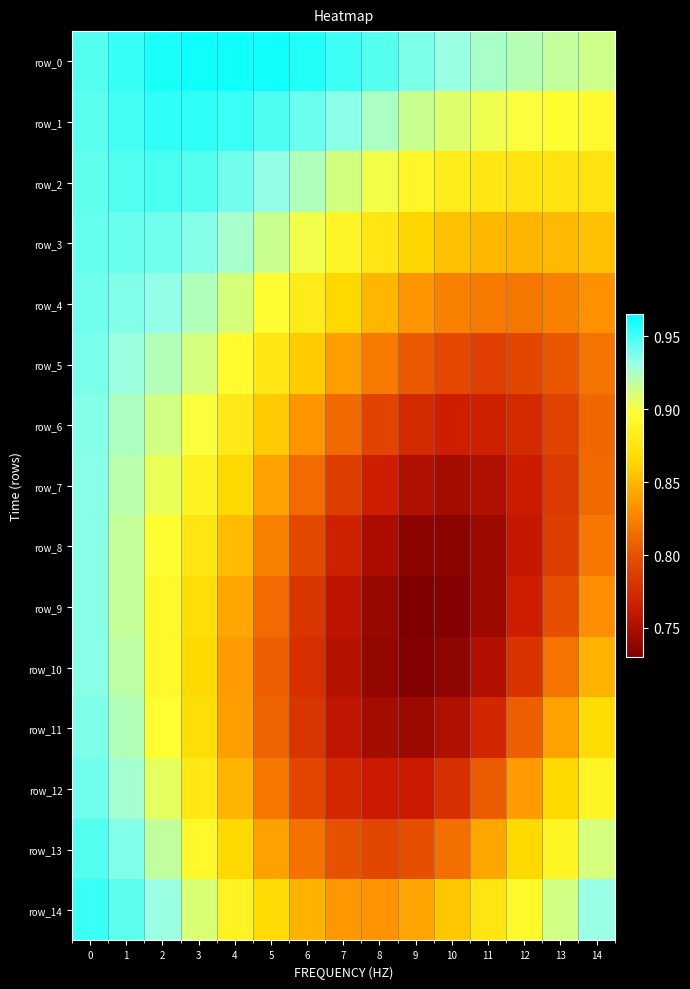

Reading right to left, extract all data points from this chart.

row_0: 14=0.9	13=0.9	12=0.9	11=0.9	10=0.9	9=0.9	8=0.9	7=1.0	6=1.0	5=1.0	4=1.0	3=1.0	2=1.0	1=1.0	0=0.9
row_1: 14=0.9	13=0.9	12=0.9	11=0.9	10=0.9	9=0.9	8=0.9	7=0.9	6=0.9	5=0.9	4=1.0	3=1.0	2=1.0	1=1.0	0=0.9
row_2: 14=0.9	13=0.9	12=0.9	11=0.9	10=0.9	9=0.9	8=0.9	7=0.9	6=0.9	5=0.9	4=0.9	3=0.9	2=0.9	1=0.9	0=0.9
row_3: 14=0.9	13=0.9	12=0.8	11=0.9	10=0.9	9=0.9	8=0.9	7=0.9	6=0.9	5=0.9	4=0.9	3=0.9	2=0.9	1=0.9	0=0.9
row_4: 14=0.8	13=0.8	12=0.8	11=0.8	10=0.8	9=0.8	8=0.8	7=0.9	6=0.9	5=0.9	4=0.9	3=0.9	2=0.9	1=0.9	0=0.9
row_5: 14=0.8	13=0.8	12=0.8	11=0.8	10=0.8	9=0.8	8=0.8	7=0.8	6=0.9	5=0.9	4=0.9	3=0.9	2=0.9	1=0.9	0=0.9
row_6: 14=0.8	13=0.8	12=0.8	11=0.8	10=0.8	9=0.8	8=0.8	7=0.8	6=0.8	5=0.9	4=0.9	3=0.9	2=0.9	1=0.9	0=0.9
row_7: 14=0.8	13=0.8	12=0.8	11=0.8	10=0.7	9=0.8	8=0.8	7=0.8	6=0.8	5=0.8	4=0.9	3=0.9	2=0.9	1=0.9	0=0.9
row_8: 14=0.8	13=0.8	12=0.8	11=0.7	10=0.7	9=0.7	8=0.7	7=0.8	6=0.8	5=0.8	4=0.9	3=0.9	2=0.9	1=0.9	0=0.9
row_9: 14=0.8	13=0.8	12=0.8	11=0.7	10=0.7	9=0.7	8=0.7	7=0.8	6=0.8	5=0.8	4=0.8	3=0.9	2=0.9	1=0.9	0=0.9
row_10: 14=0.8	13=0.8	12=0.8	11=0.8	10=0.7	9=0.7	8=0.7	7=0.8	6=0.8	5=0.8	4=0.8	3=0.9	2=0.9	1=0.9	0=0.9
row_11: 14=0.9	13=0.8	12=0.8	11=0.8	10=0.8	9=0.7	8=0.7	7=0.8	6=0.8	5=0.8	4=0.8	3=0.9	2=0.9	1=0.9	0=0.9
row_12: 14=0.9	13=0.9	12=0.8	11=0.8	10=0.8	9=0.8	8=0.8	7=0.8	6=0.8	5=0.8	4=0.8	3=0.9	2=0.9	1=0.9	0=0.9
row_13: 14=0.9	13=0.9	12=0.9	11=0.8	10=0.8	9=0.8	8=0.8	7=0.8	6=0.8	5=0.8	4=0.9	3=0.9	2=0.9	1=0.9	0=0.9
row_14: 14=0.9	13=0.9	12=0.9	11=0.9	10=0.9	9=0.8	8=0.8	7=0.8	6=0.8	5=0.9	4=0.9	3=0.9	2=0.9	1=0.9	0=1.0